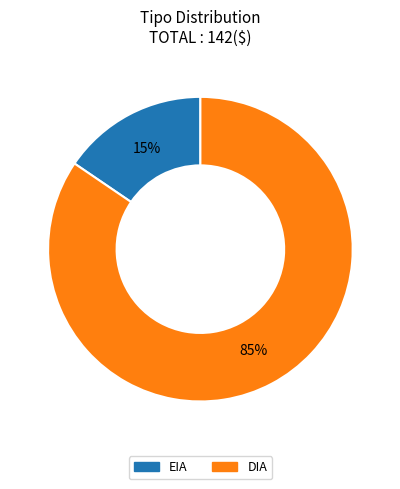

Count the number of slices in the pie.

2